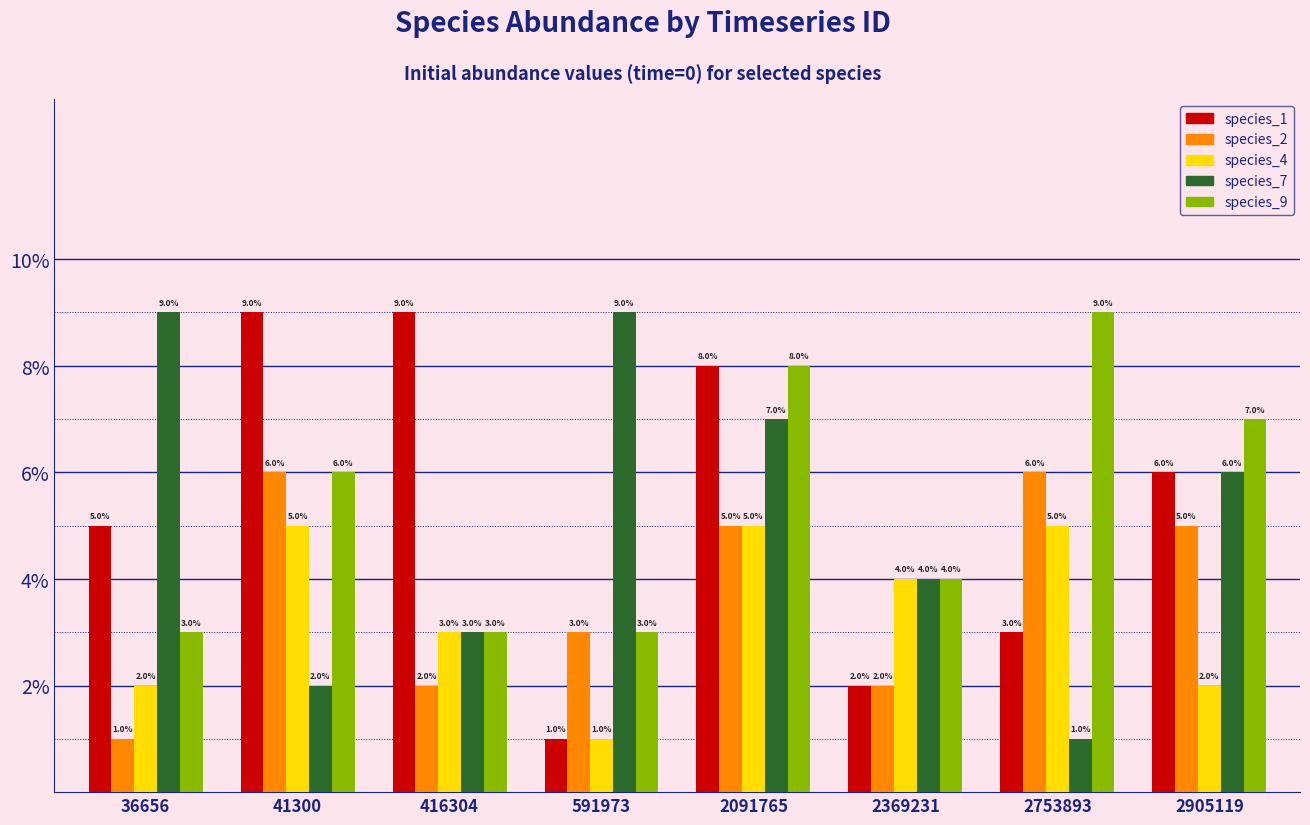

Does the chart contain stacked bars?

No